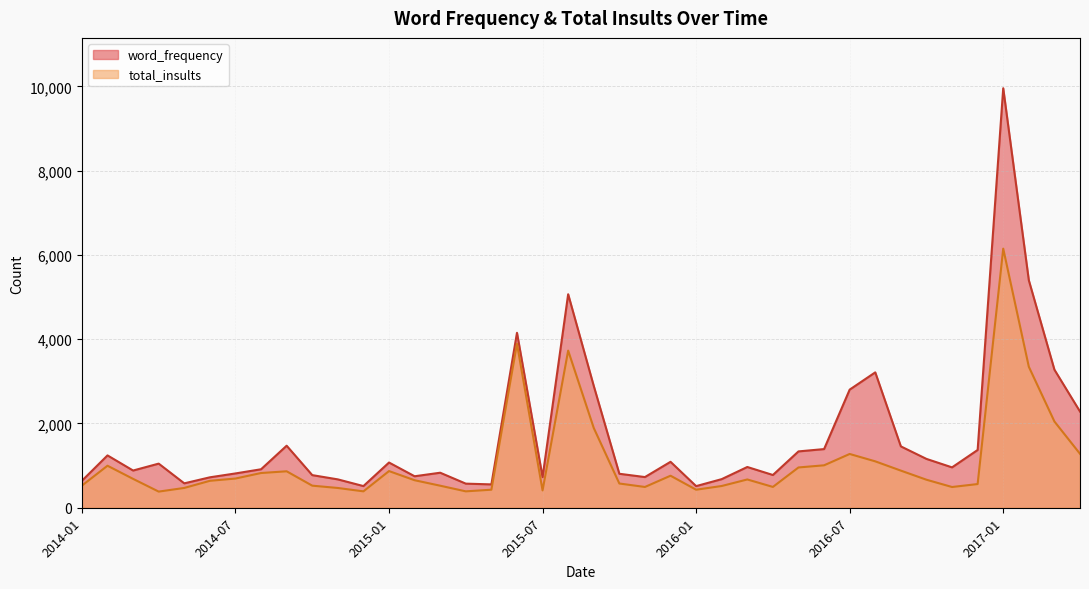

What is the label of the 28th point from the right?

2015-01